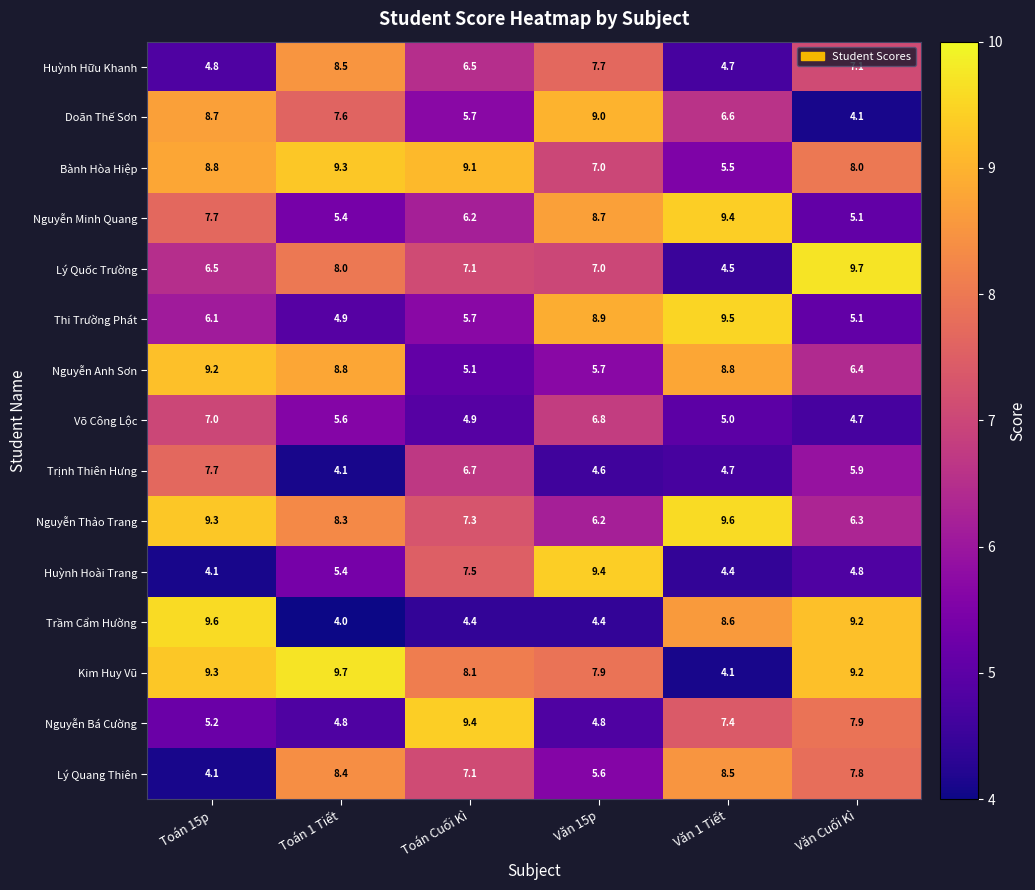

What is the minimum value shown in the chart?

4.0